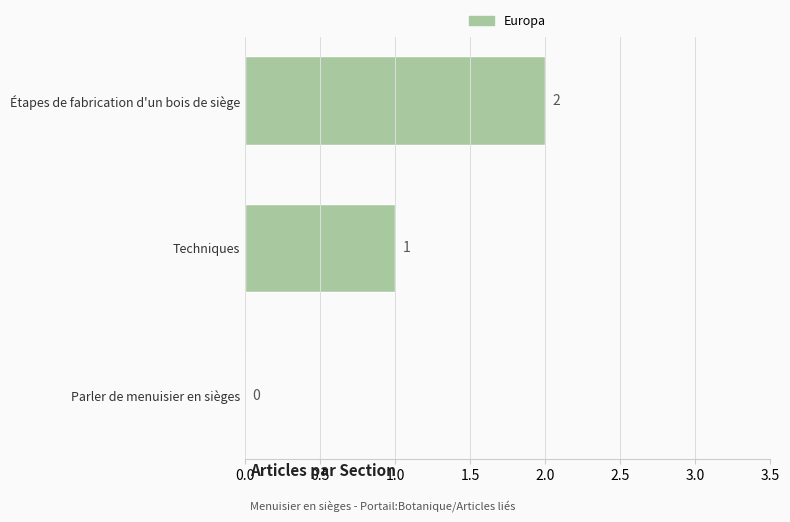

How many values are between 0 and 2?

3